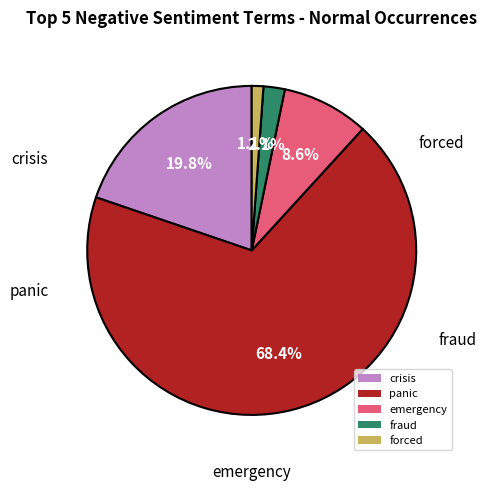

How many segments does this pie chart have?

5